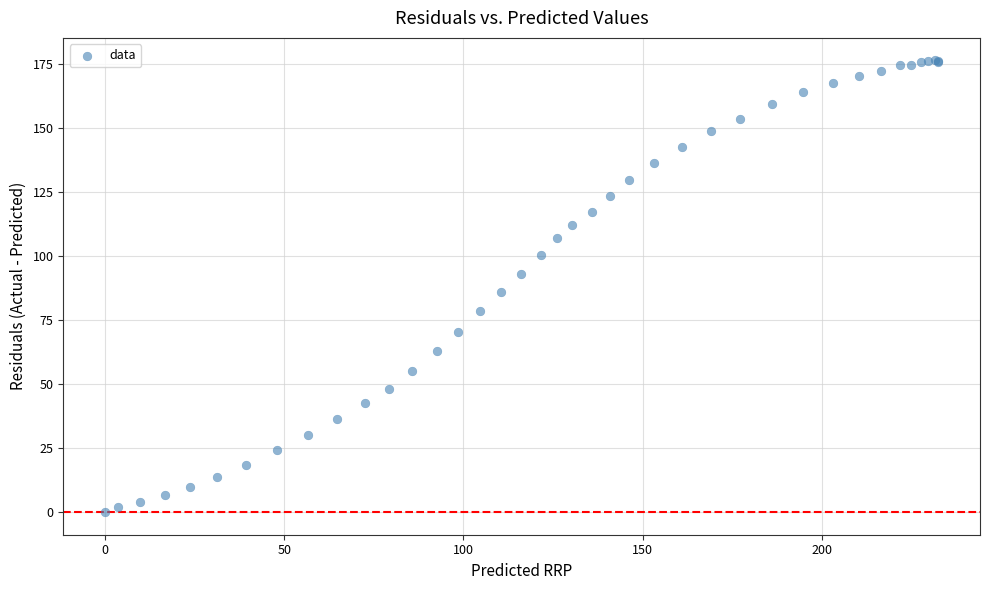

What Y value in the scatter plot is closest to 88?

85.7